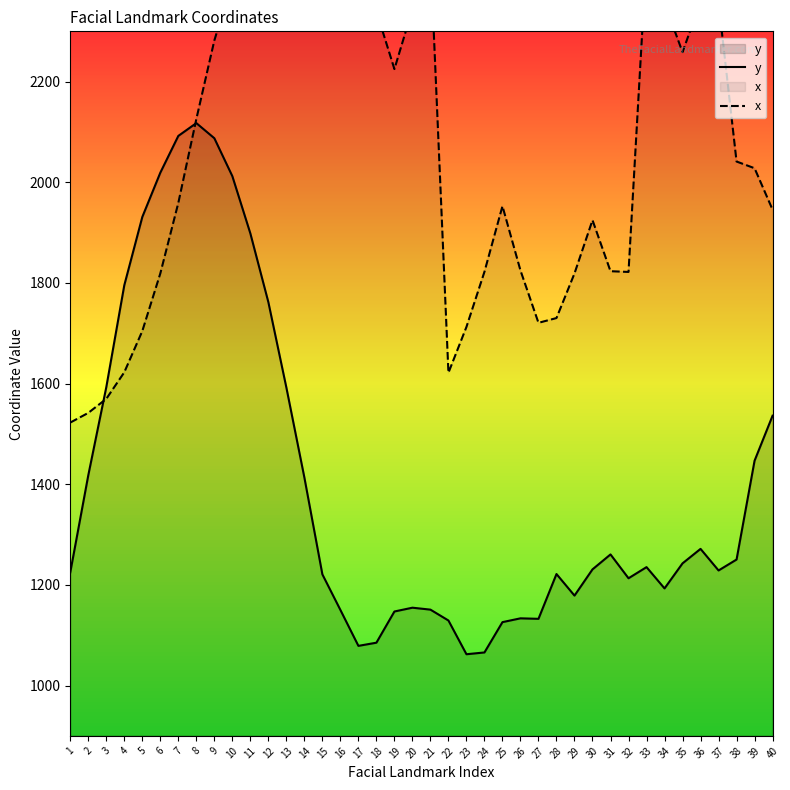

Does the chart display data point markers on the line(s)?

No